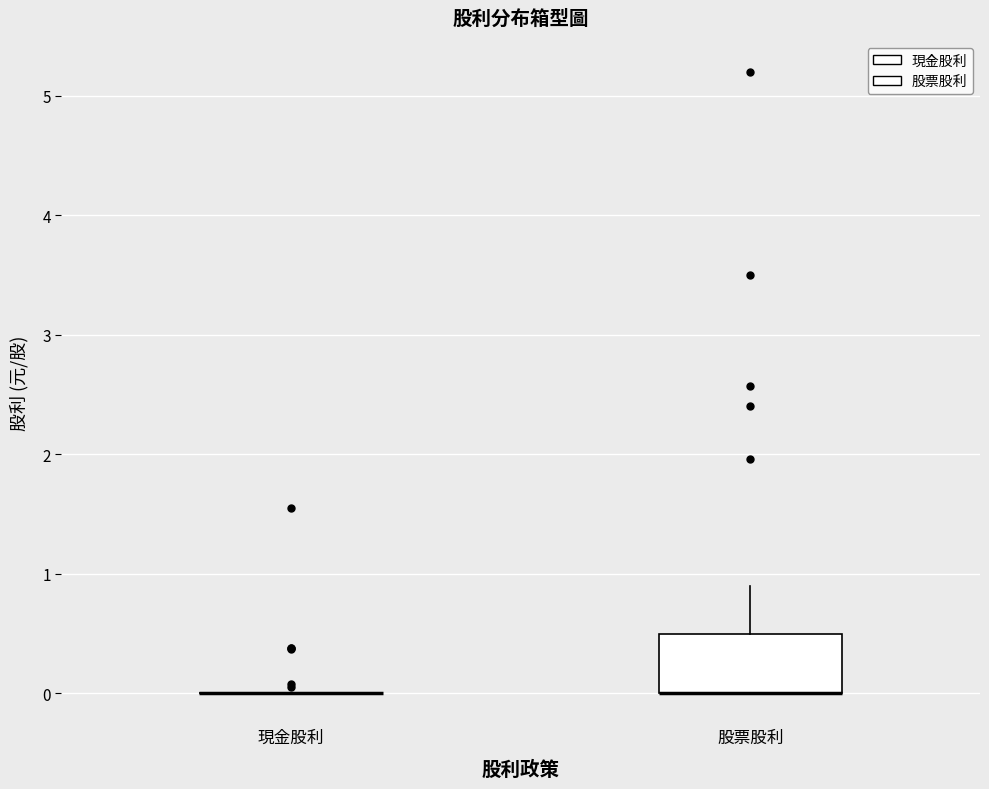

Which box is the tallest, from its lower edge to its upper edge?

股票股利